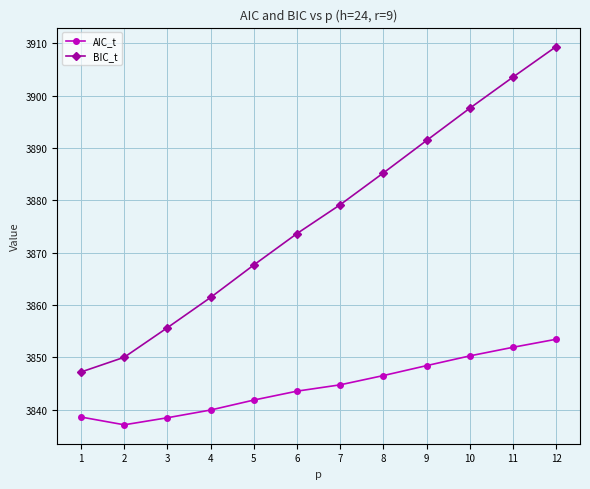

List the series in order of their overall mean, lowest first.

AIC_t, BIC_t